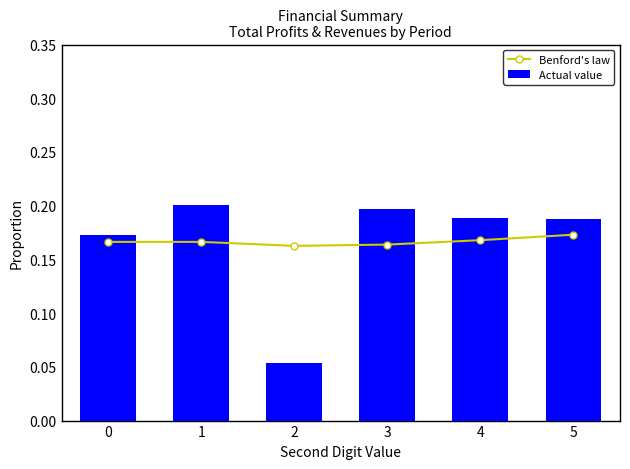

True or false: Actual value has a value of 0.2 at 3.

True